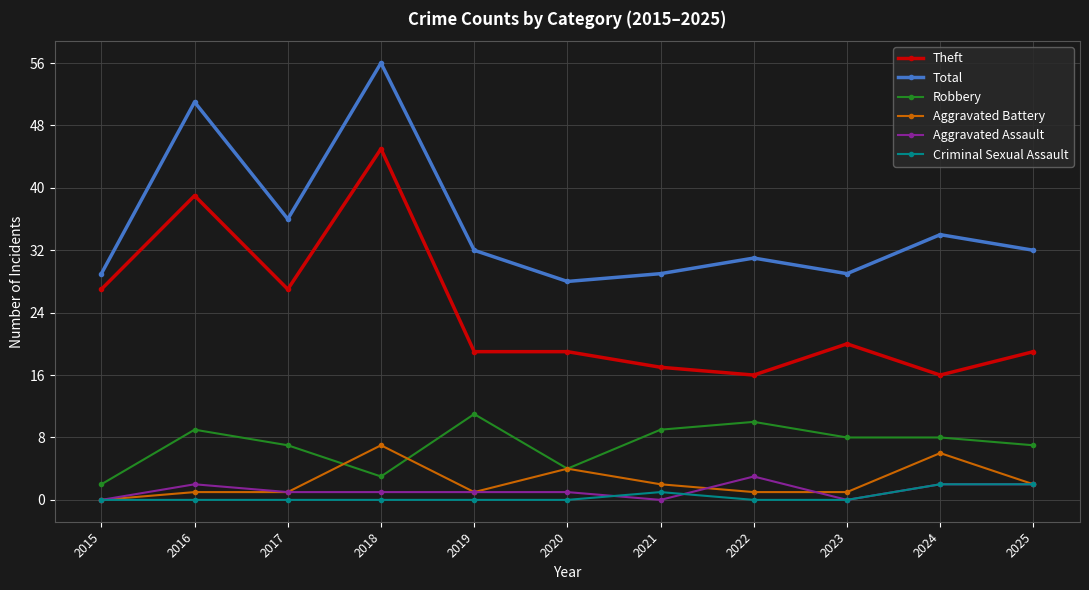

What is the spread (max minus min) of values at 2015?

29